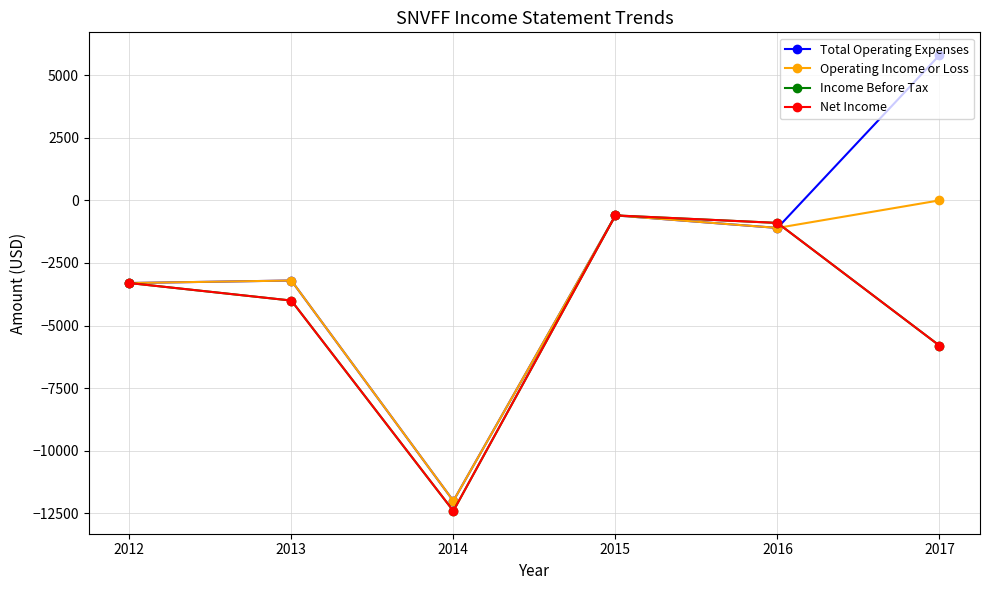

Does the chart have visible grid lines?

Yes